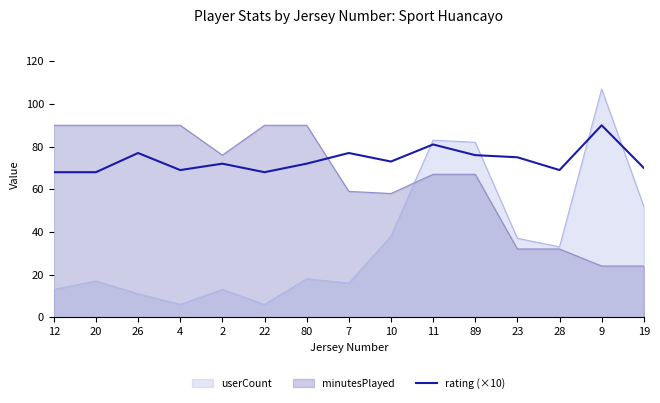

True or false: the data shows 37 at 26.

False